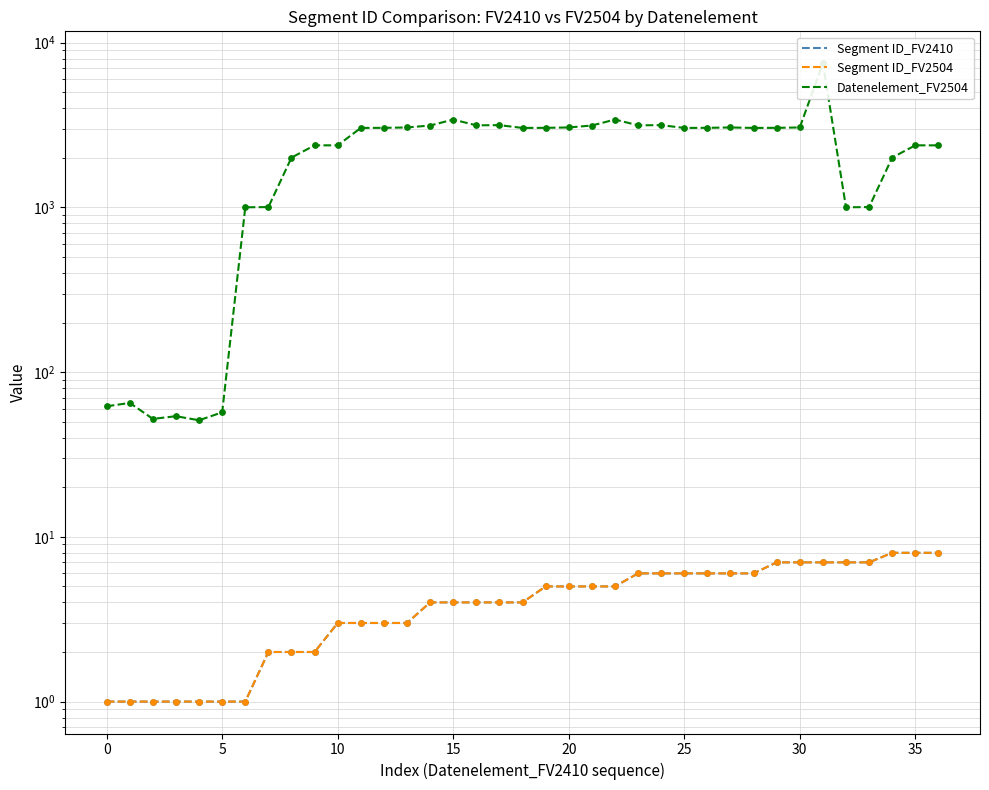

At which category is the sum across all series the highest?

31